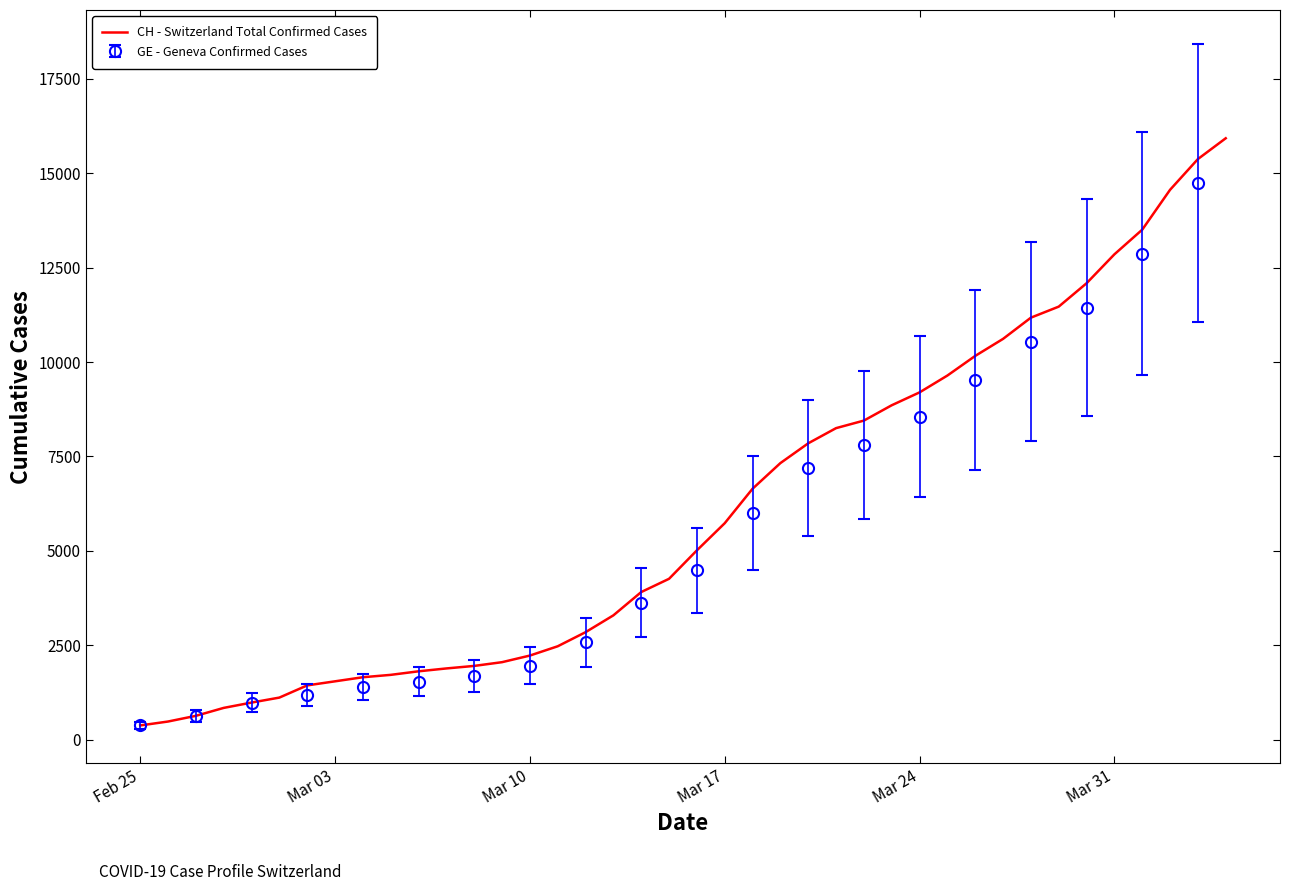

How many lines are shown in the chart?

1